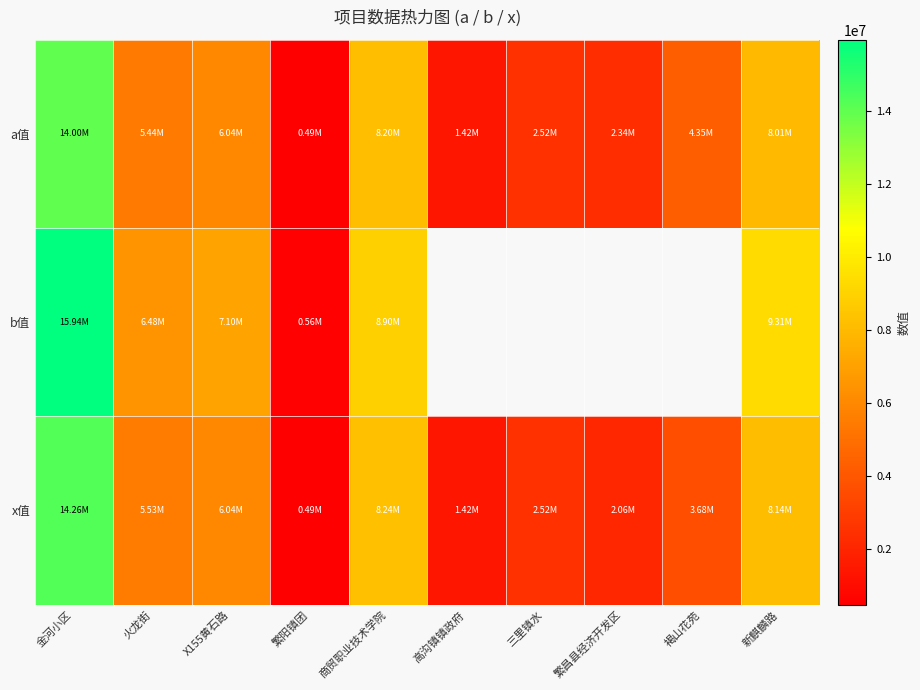

Read the a值 value at 火龙街.

5444916.3